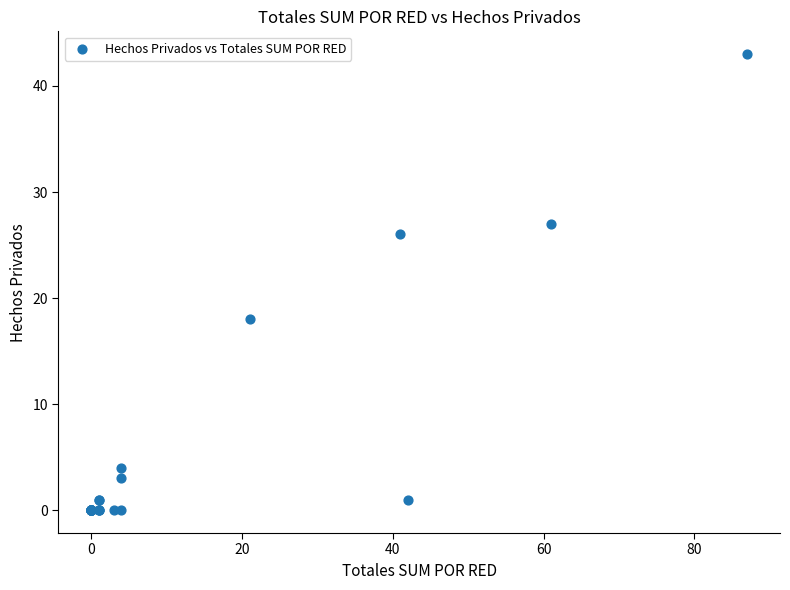

What Y value in the scatter plot is closest to 21?

18